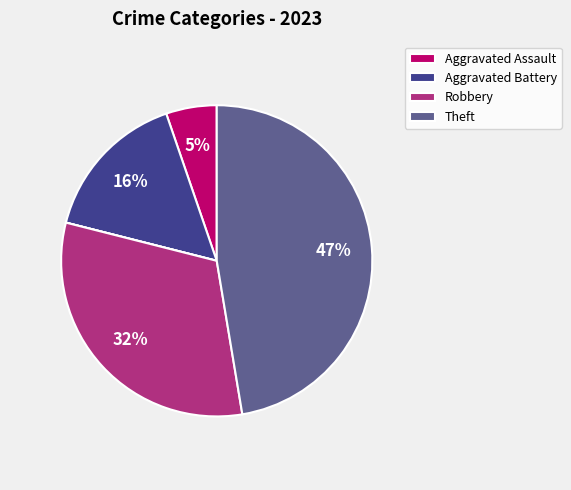

How many slices are in this pie chart?

6